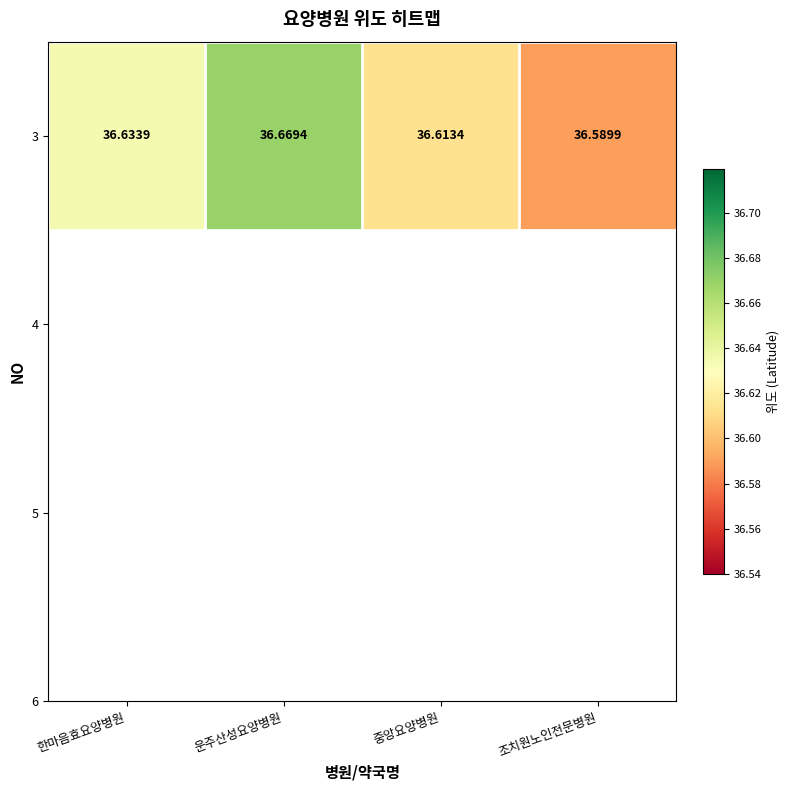

What is the sum of the values at 조치원노인전문병원 and 운주산성요양병원?

73.3